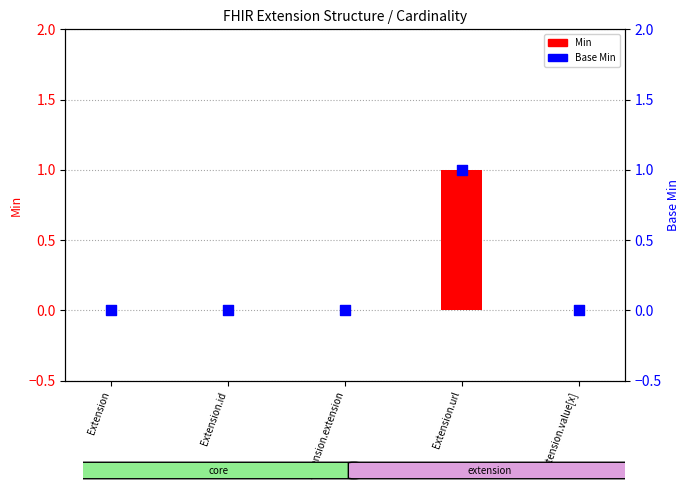

At which category is the sum across all series the highest?

Extension.url